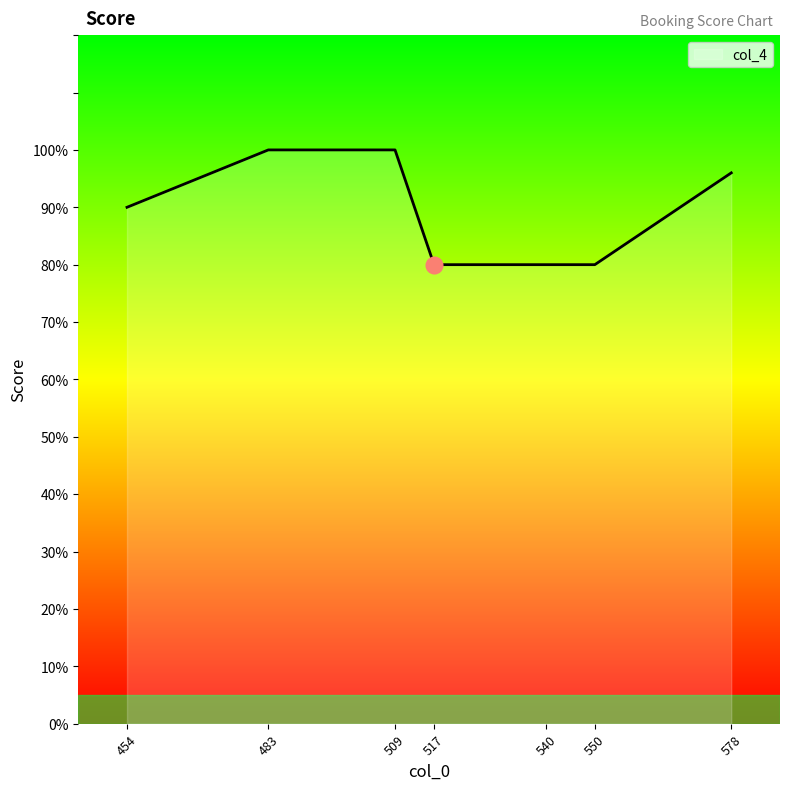

True or false: the data has more than 2 interior local peaks.

False